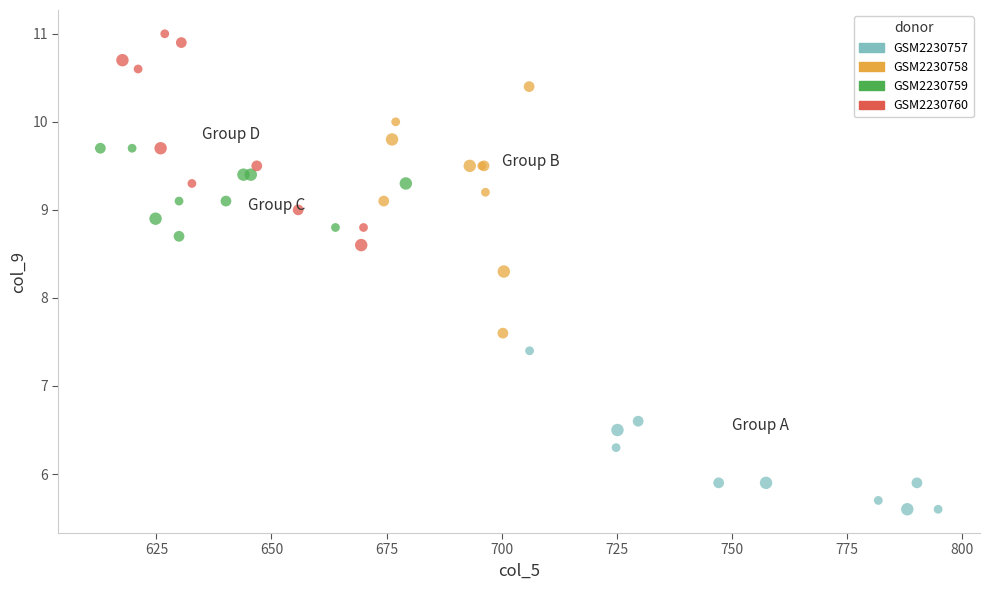

Which series reaches the maximum Y coordinate?

GSM2230760